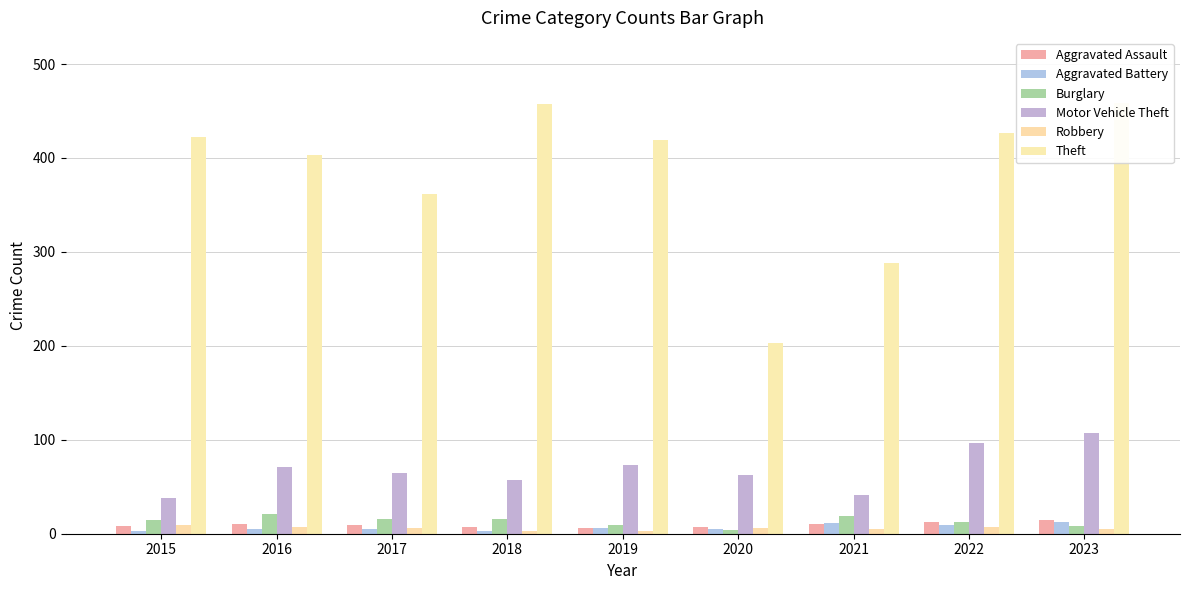

Which label corresponds to the largest value in the chart?

2023